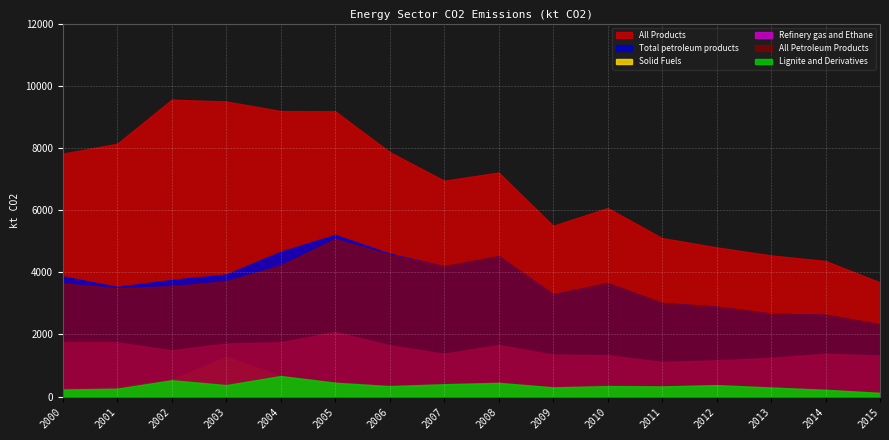

What are all the series names shown in the legend?

All Products, Total petroleum products, Solid Fuels, Refinery gas and Ethane, All Petroleum Products, Lignite and Derivatives